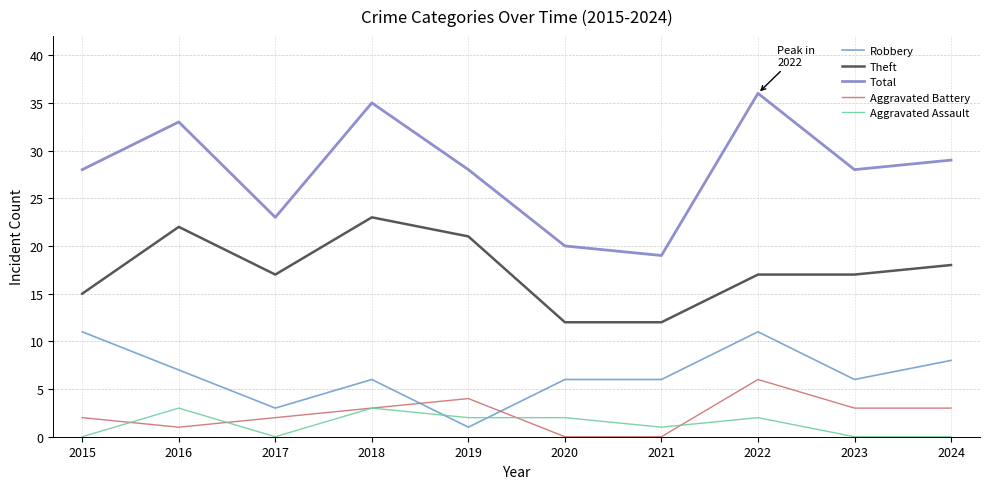

What is the difference between the Total values at 2015 and 2016?

5